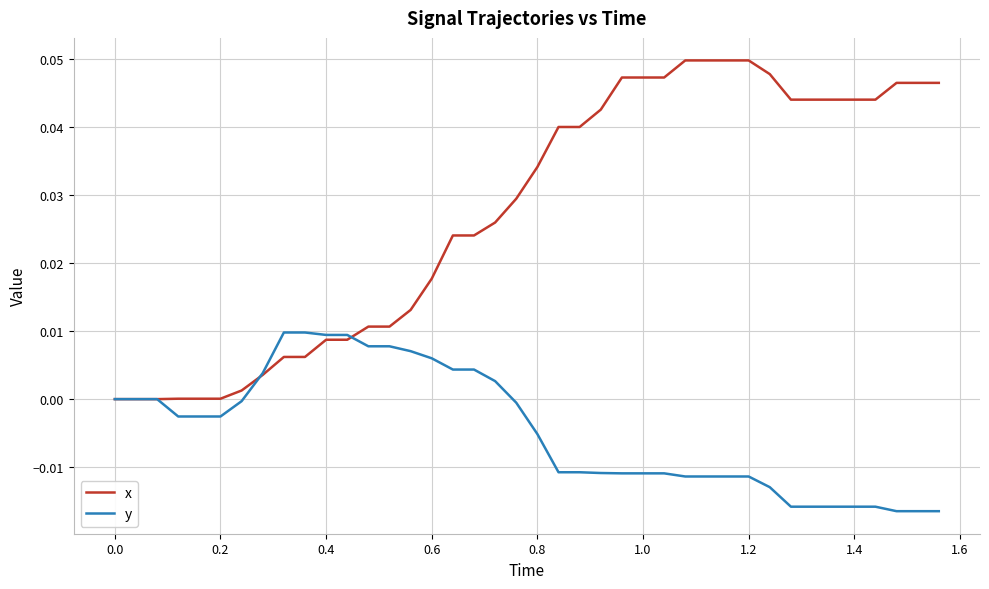

List the series in order of their overall mean, highest first.

x, y